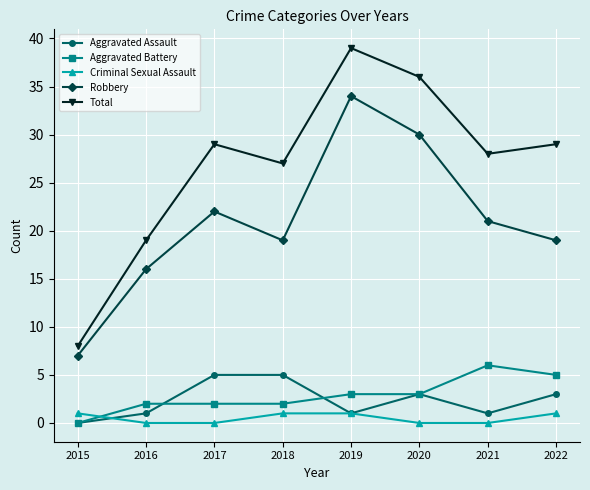

Rank the series at 2017 from highest to lowest value.

Total, Robbery, Aggravated Assault, Aggravated Battery, Criminal Sexual Assault